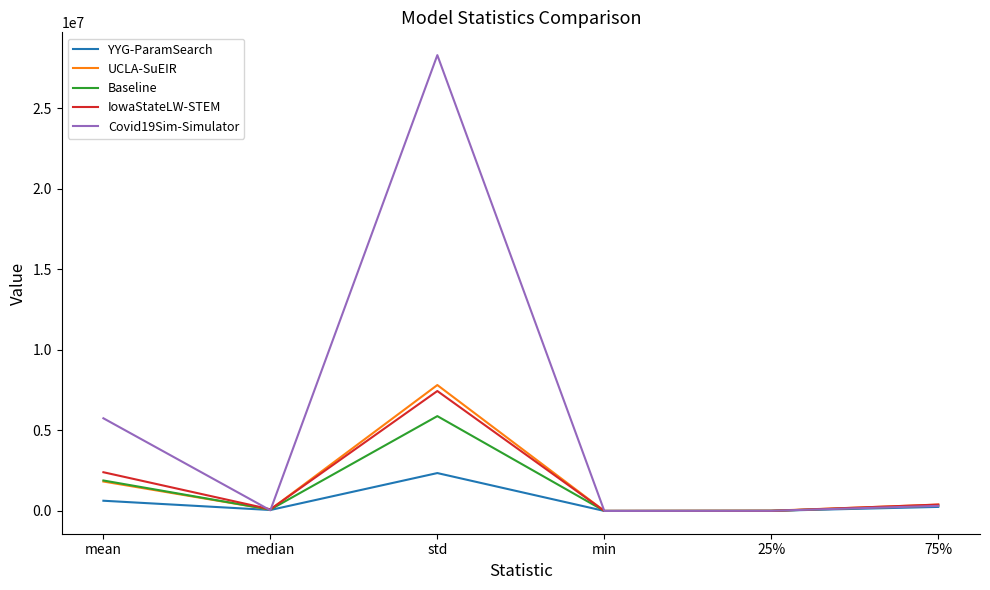

What is the sum of all UCLA-SuEIR values?

10133852.4